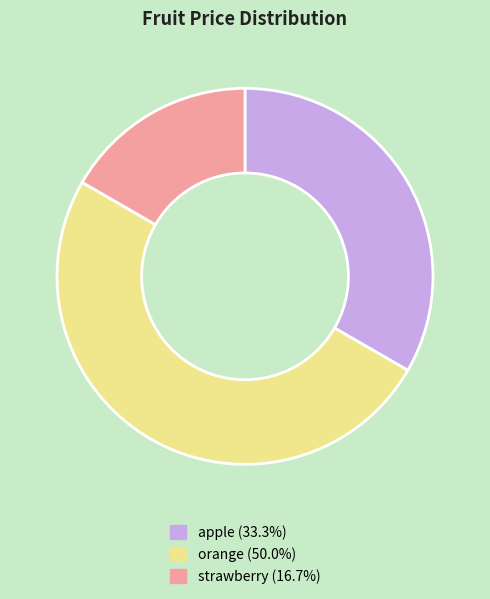

Which category has the biggest portion of the pie?

orange